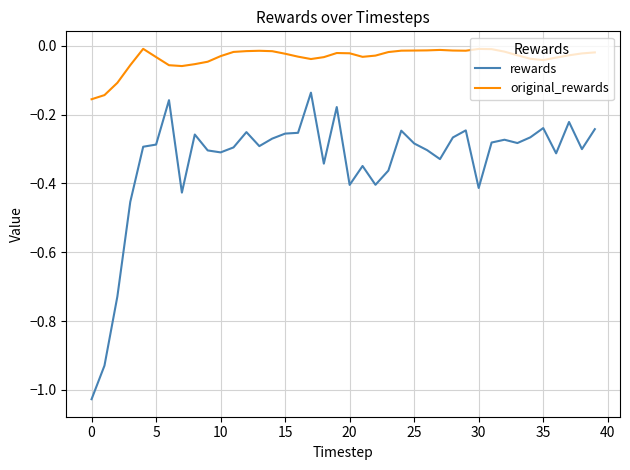

Which series has the largest total across all categories?

original_rewards